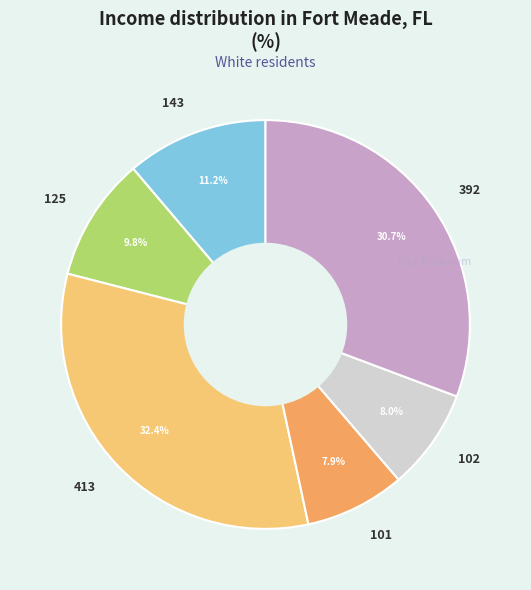

What percentage is the 102 slice, to the nearest percent?

8%